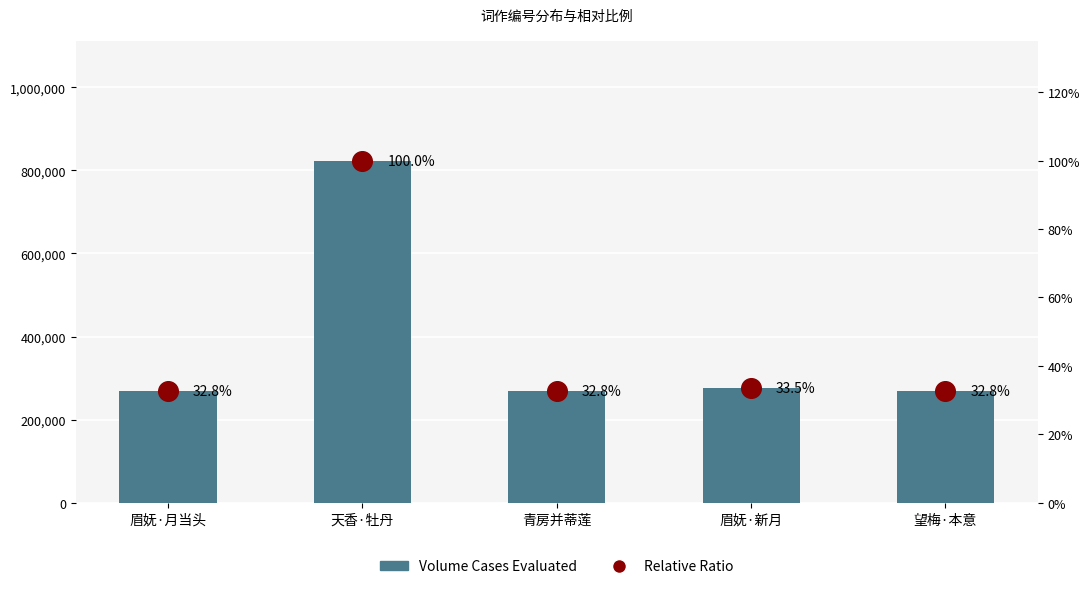

What is the total value across all series at 天香·牡丹?

823522.0